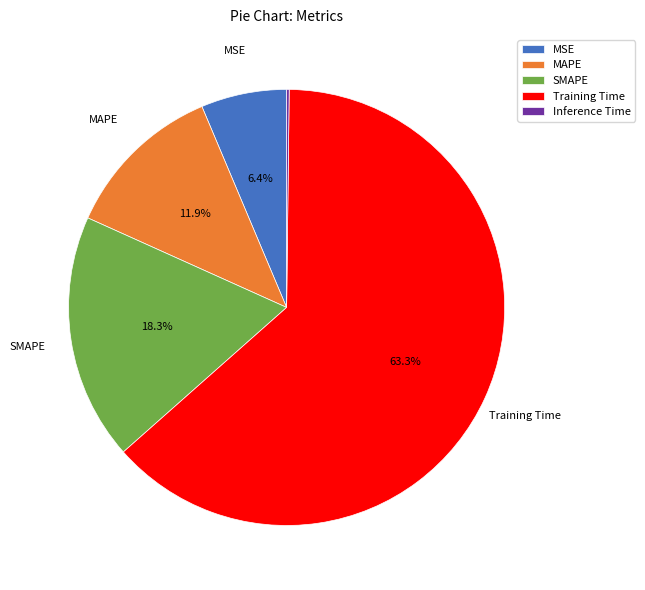

Which slice is the largest?

Training Time